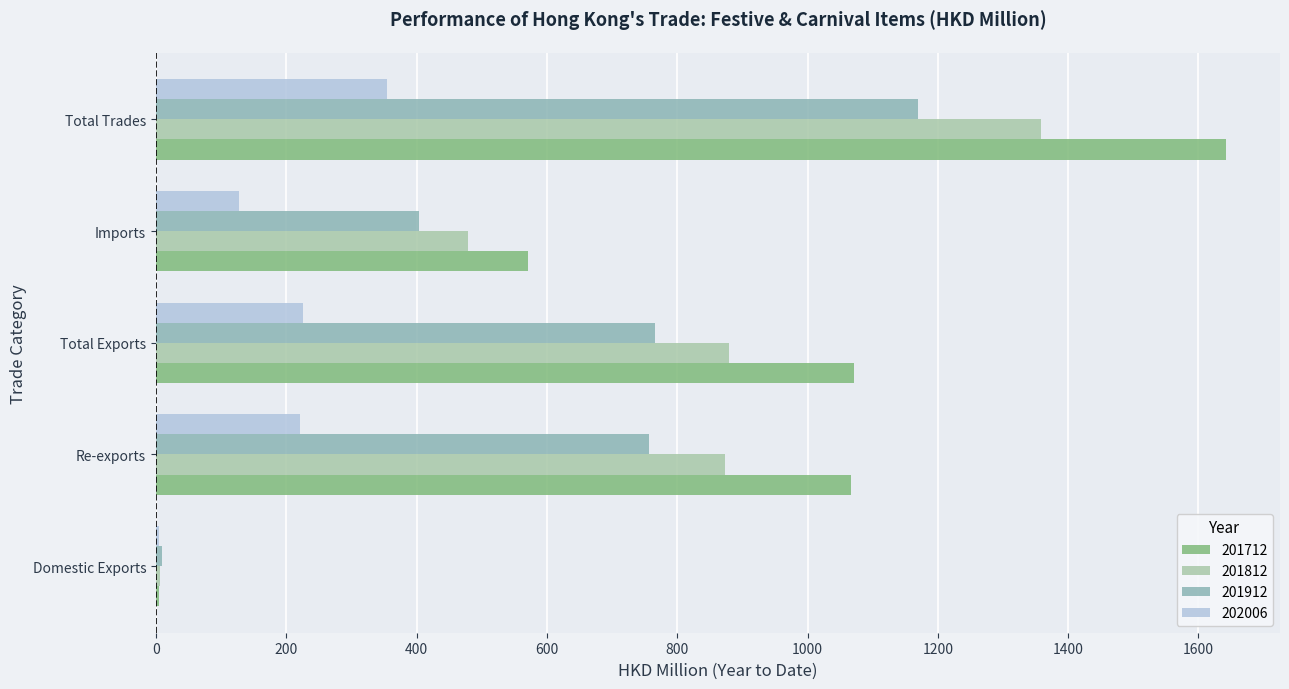

What is the average value of the 201912 series?

621.1